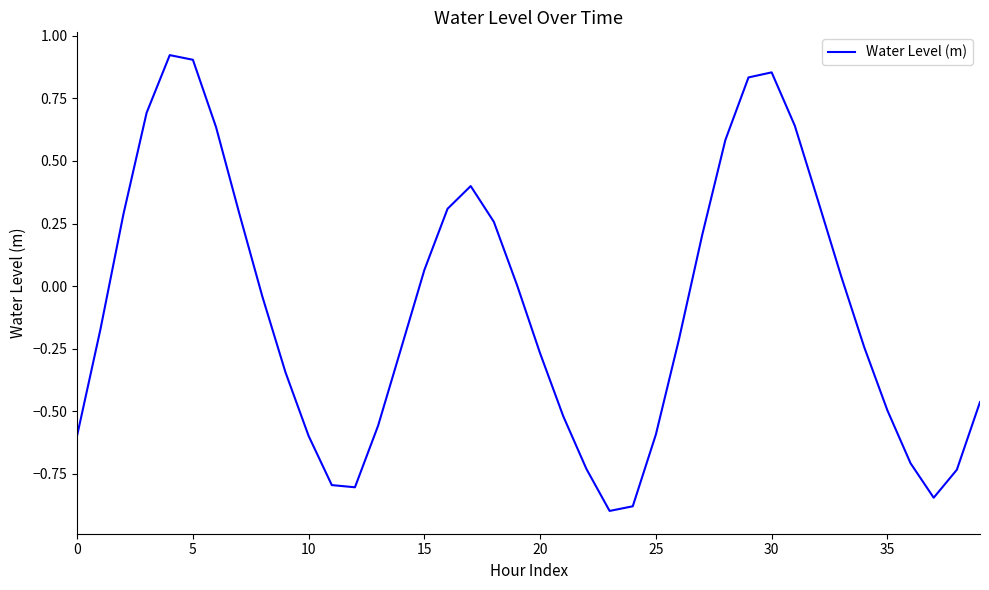

What is the difference between the maximum and minimum values?

1.8